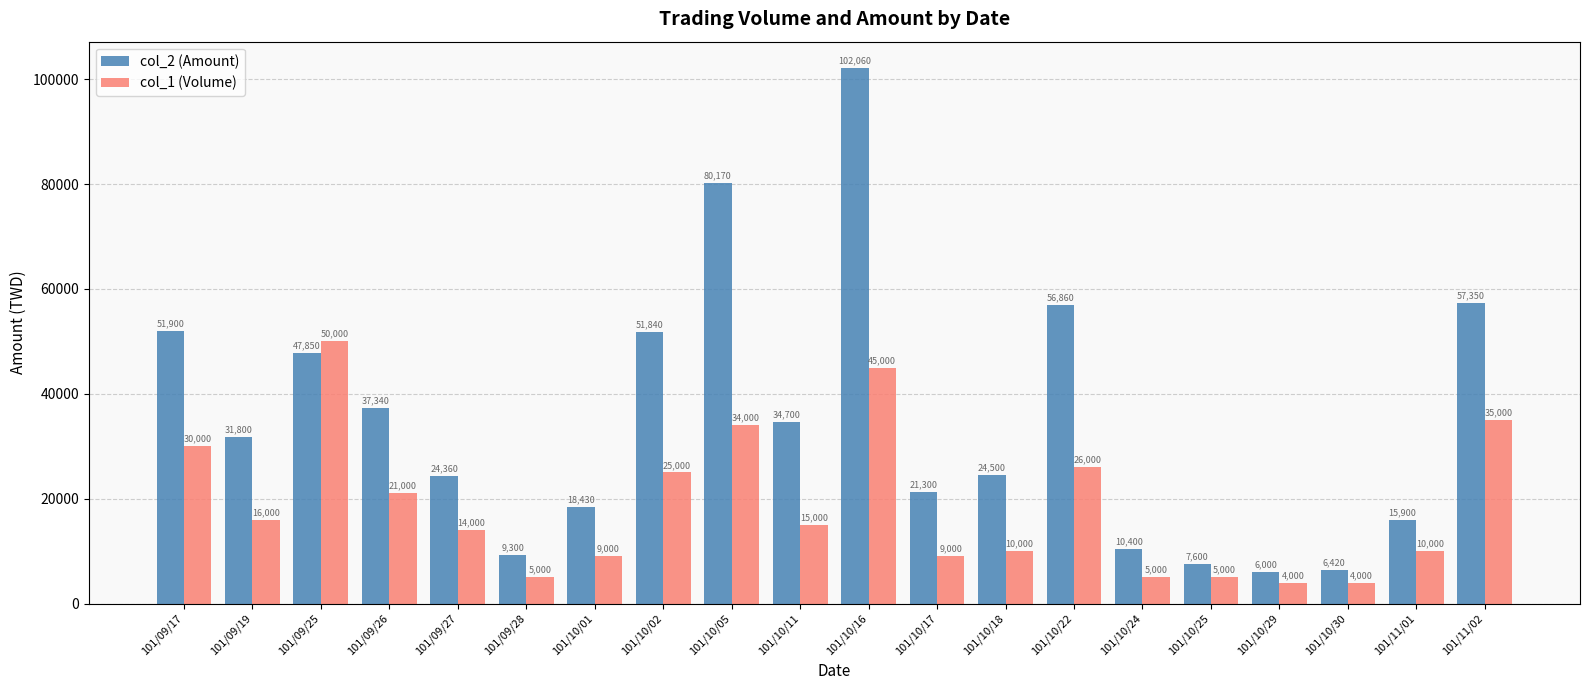

What is the difference between the maximum and second lowest values in the col_1 (Volume) series?

46000